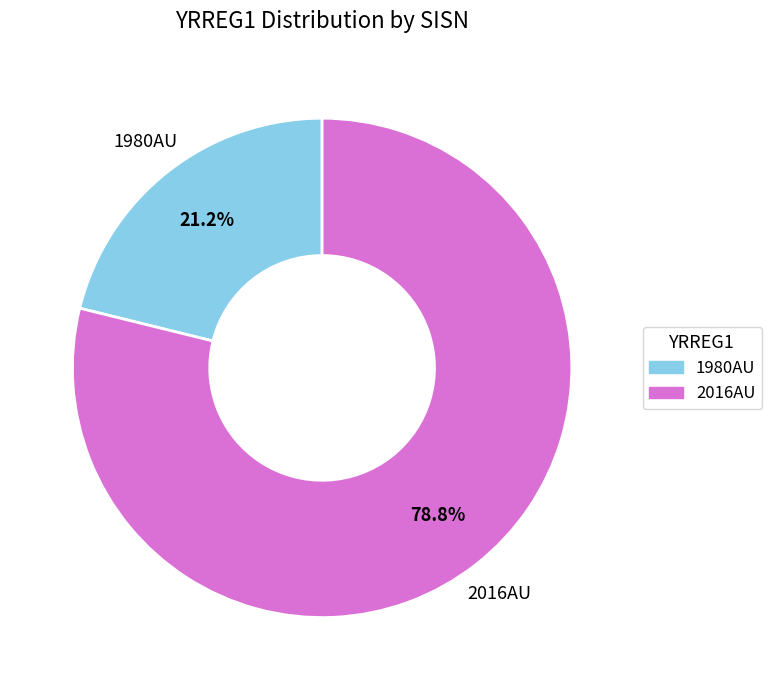

How many segments does this pie chart have?

2